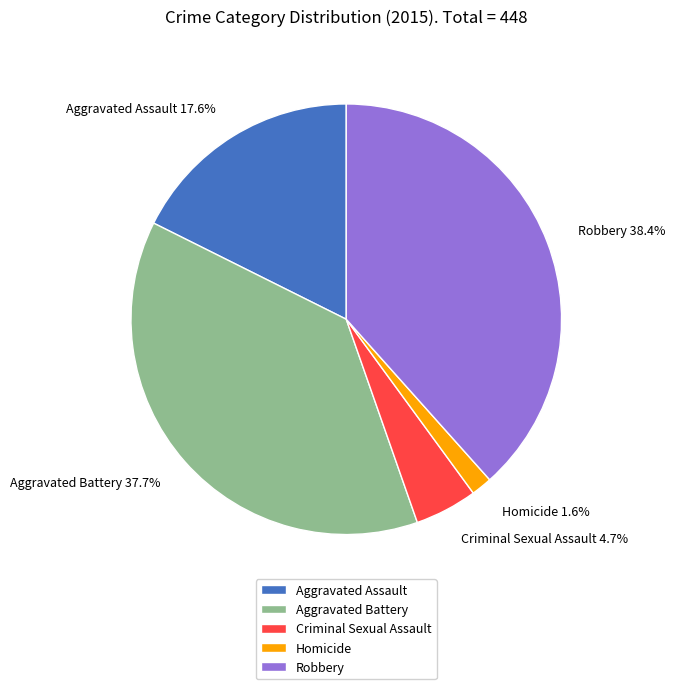

Count the number of slices in the pie.

5